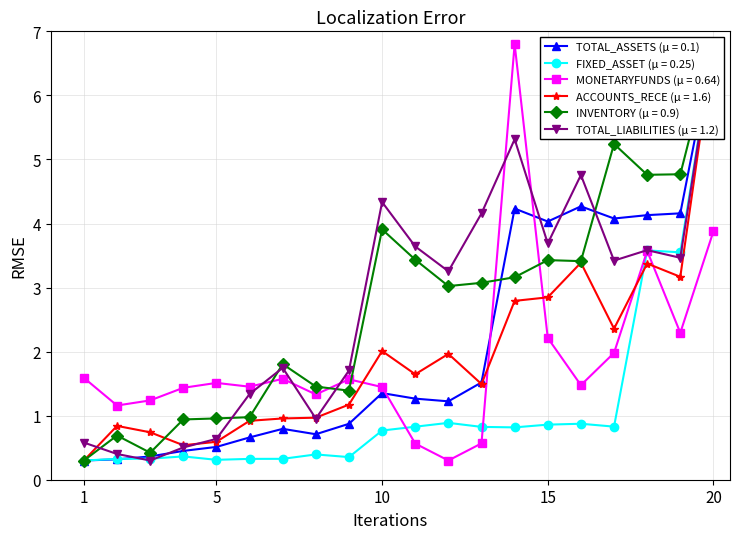

Does the chart display data point markers on the line(s)?

Yes